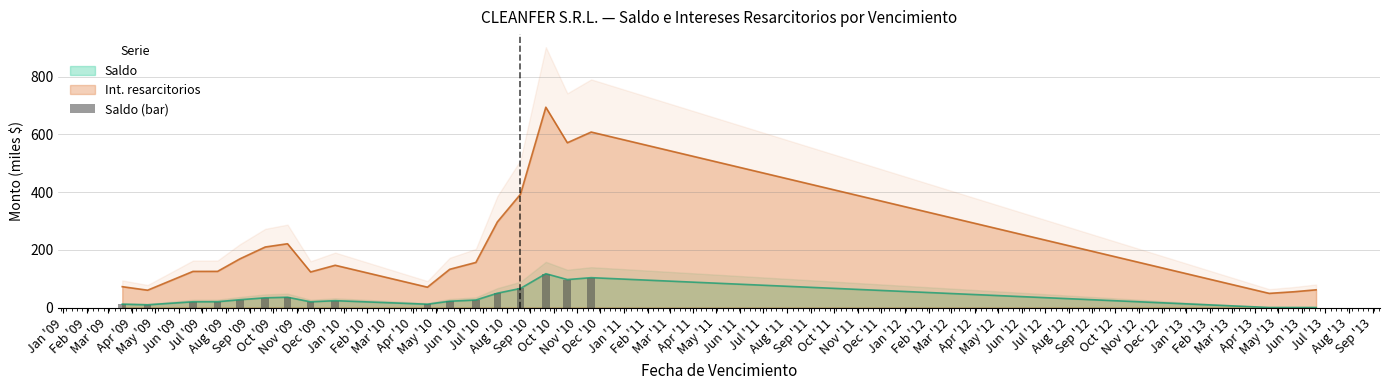

How many bars are there in total?

20